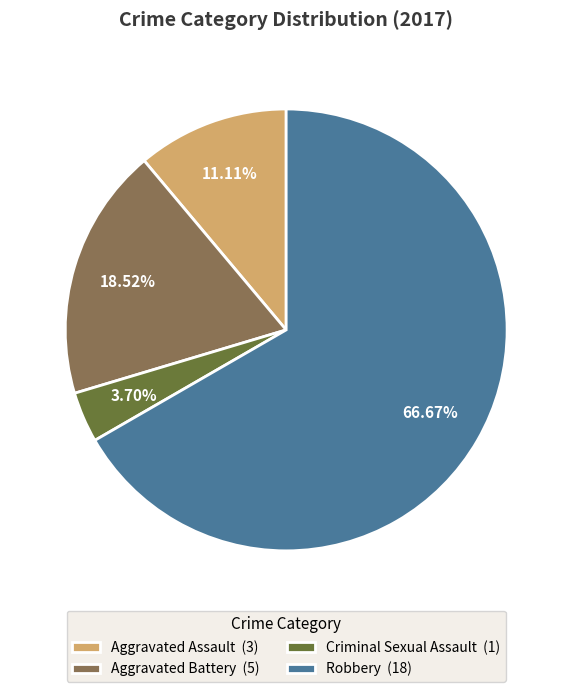

Rank the categories by value from lowest to highest.

Criminal Sexual Assault, Aggravated Assault, Aggravated Battery, Robbery